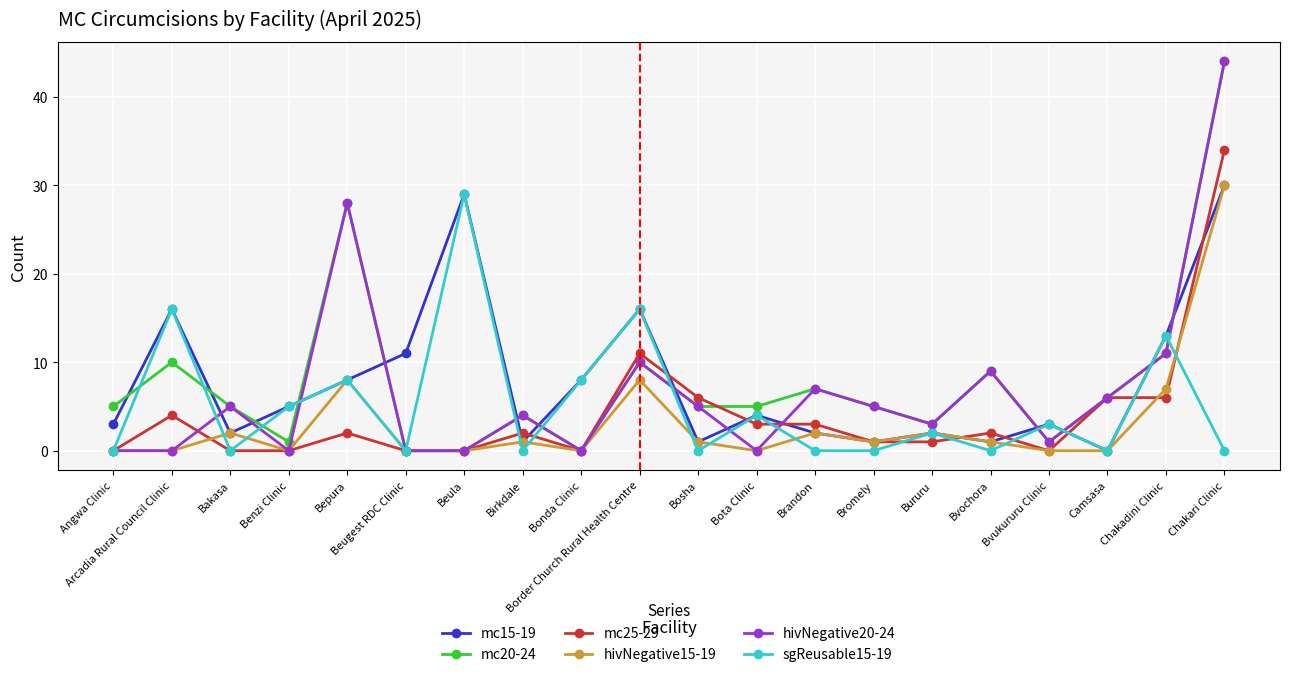

How many lines are shown in the chart?

6